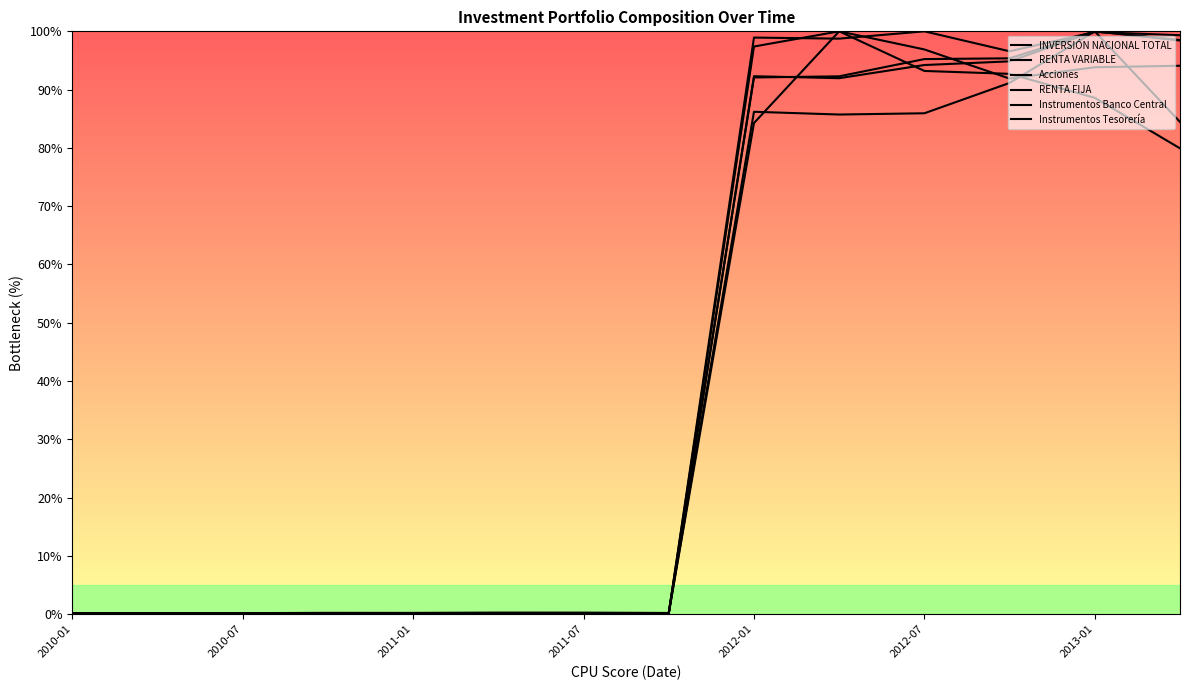

How many categories are shown in the chart?

14